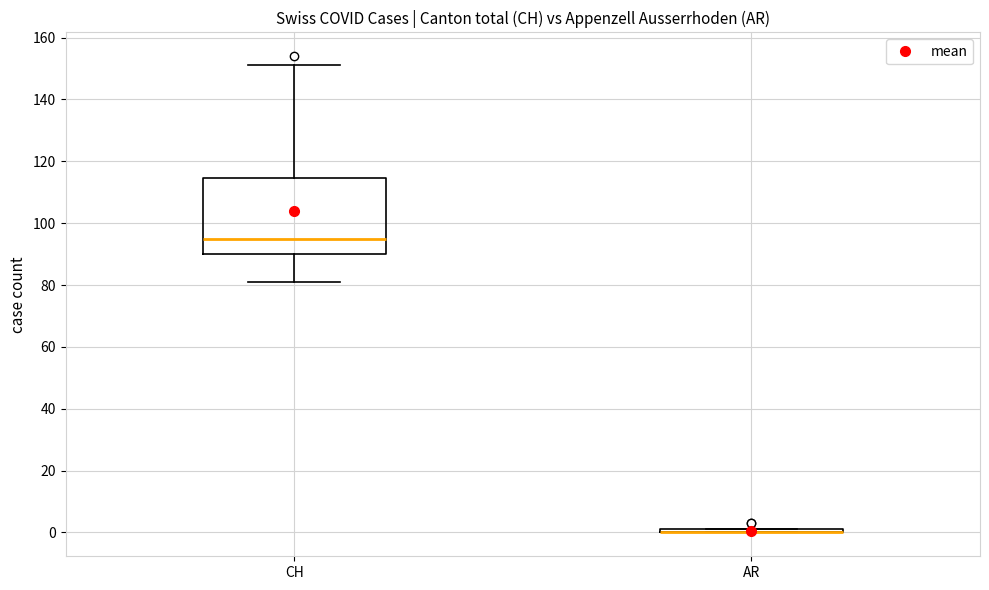

Reading left to right, read every box against the y-axis: the position of its median line, the range the box covers, and the ends of its whiskers. The values are not printed on the chart, so give them approximately, as read against the axis.

CH: median 96, box 90 to 114, whiskers 82 to 152
AR: box collapsed to a line at 0, whiskers 0 to 2